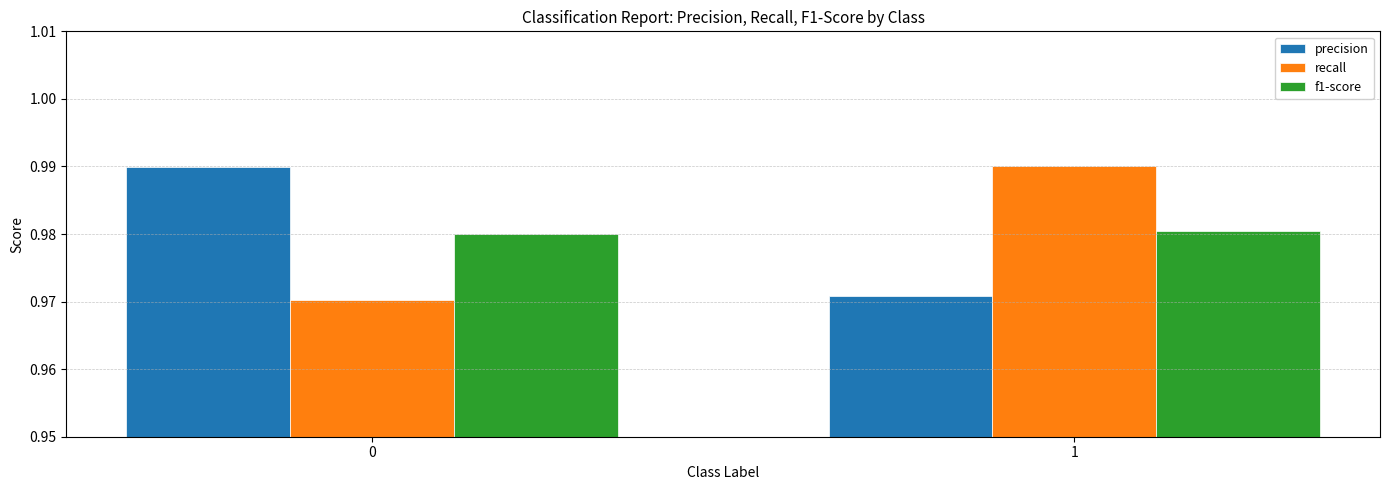

What is the total value across all series at 0?

2.9